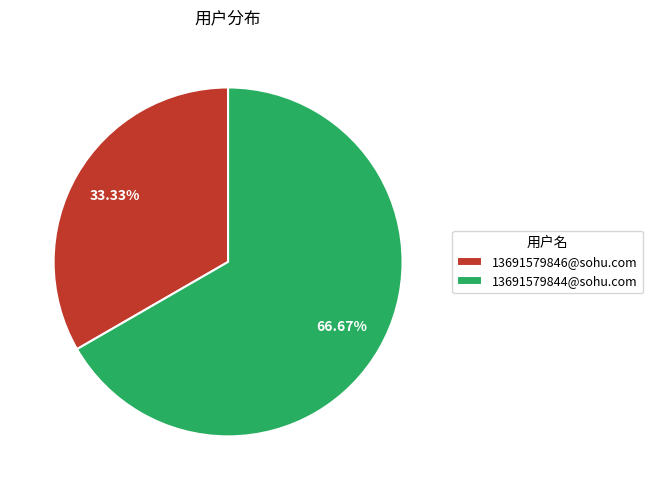

What percentage is the 13691579846@sohu.com slice, to the nearest percent?

33%